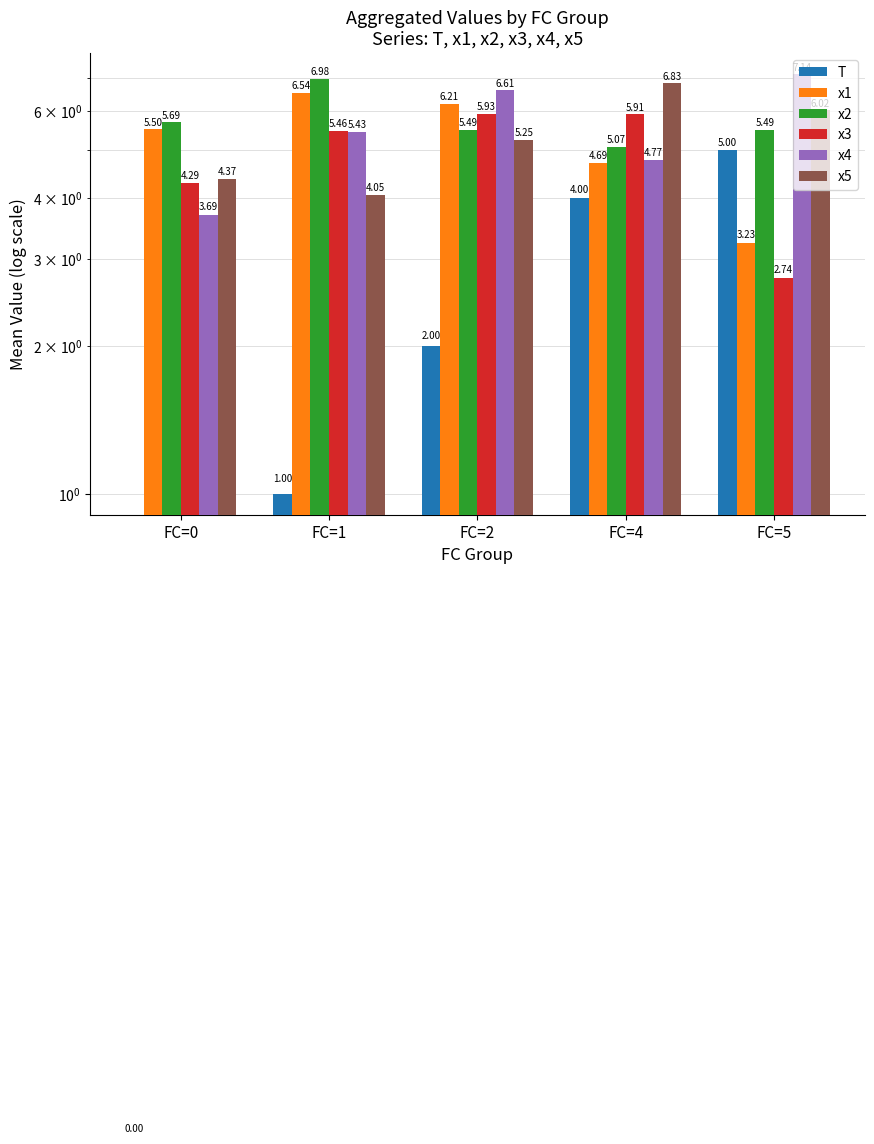

Read the x4 value at FC=4.

4.8